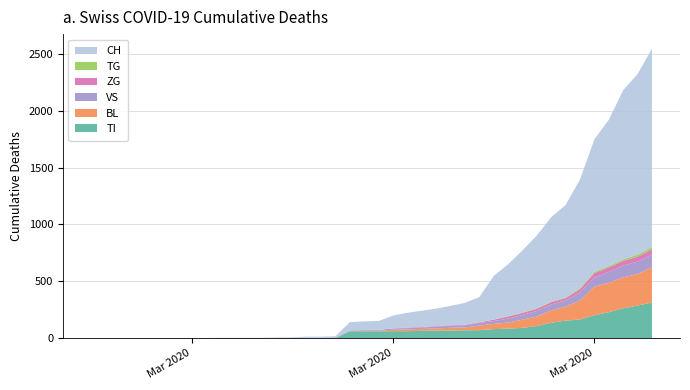

Reading left to right, list all the values displayed in this chart.

CH: 0	0	0	0	0	0	0	0	0	2	2	2	2	3	4	9	9	11	73	76	78	112	130	143	153	171	192	220	383	455	546	640	742	813	954	1165	1284	1487	1587	1744
TI: 0	0	0	0	0	0	0	0	0	0	0	0	0	0	0	0	0	0	61	61	61	62	62	65	67	68	70	71	80	85	91	107	136	155	165	202	229	263	287	314
BL: 0	0	0	0	0	0	0	0	0	0	0	0	0	1	2	2	2	2	2	5	5	13	16	17	20	24	25	40	46	53	73	84	108	123	167	251	258	272	277	309
VS: 0	0	0	2	2	2	2	2	2	2	2	2	2	2	2	3	3	5	6	6	8	11	11	12	15	17	19	24	25	35	41	50	53	54	71	81	96	104	109	112
TG: 0	0	0	0	0	0	0	0	0	0	0	0	0	0	0	0	0	0	0	0	0	0	0	0	0	0	0	2	2	4	4	5	5	6	10	11	13	14	18	21
ZG: 0	0	0	0	0	0	0	0	0	0	0	0	0	0	0	0	0	0	0	0	0	1	5	5	5	5	5	5	12	18	18	18	21	21	29	39	40	41	44	46